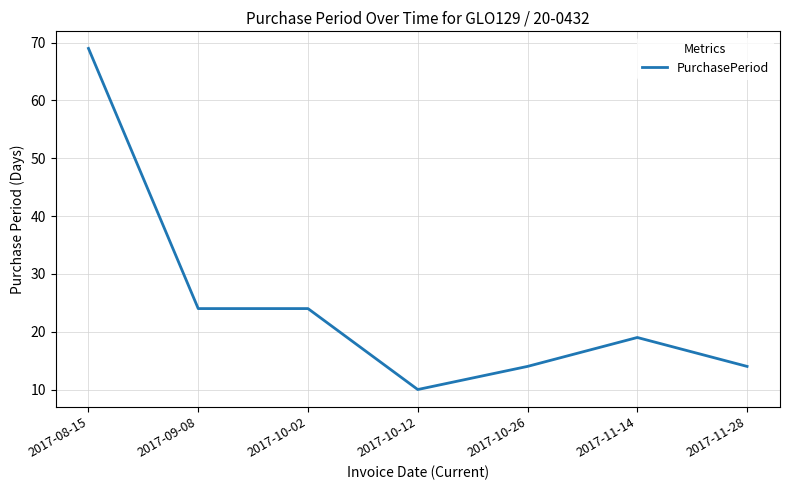

Is it true that the value at 2017-11-14 is 19?

True